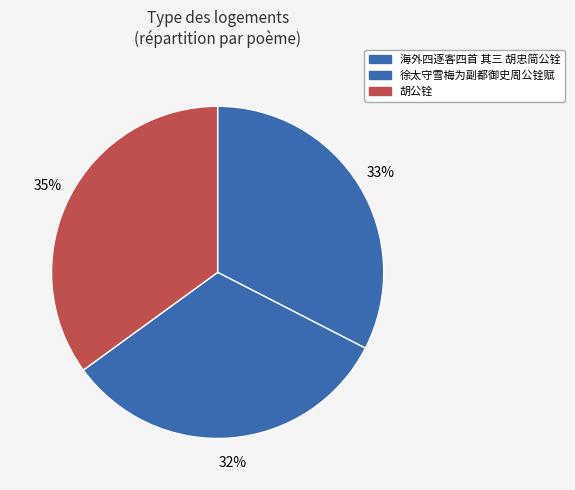

To the nearest percent, what percentage of the pie is 胡公铨?

35%